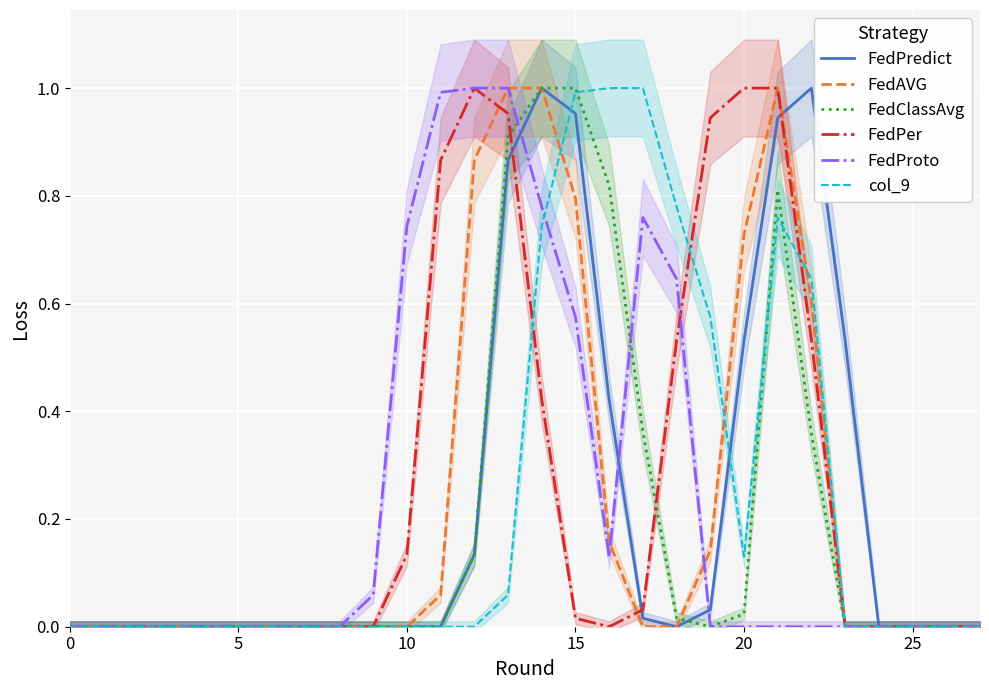

True or false: FedAVG has more than 2 interior local peaks.

False